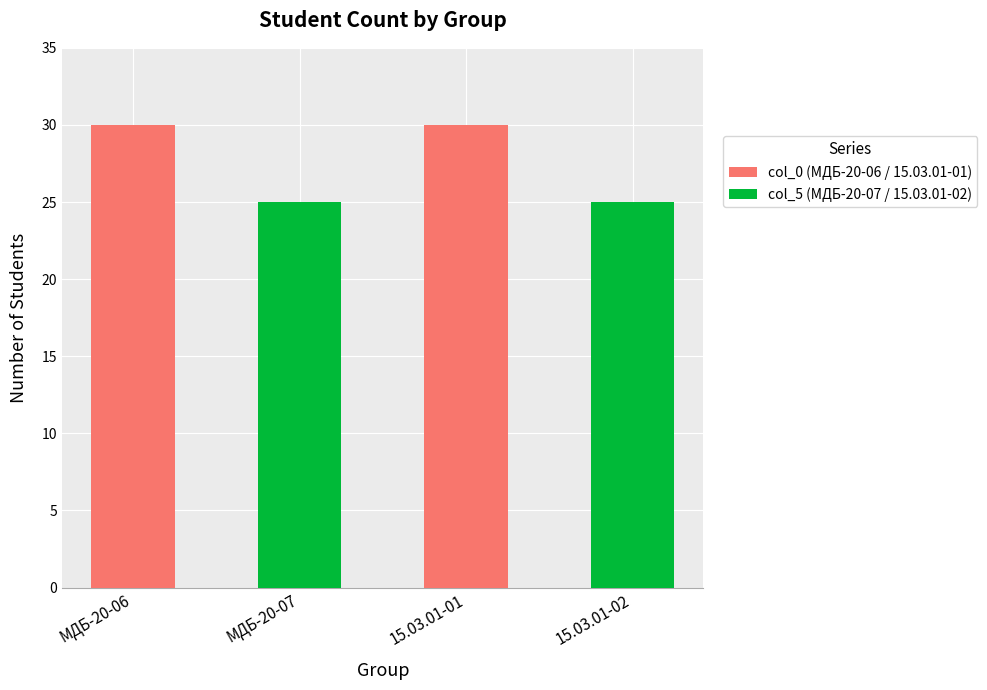

The value of col_0 (МДБ-20-06 / 15.03.01-01) at МДБ-20-07 is -18. True or false?

False